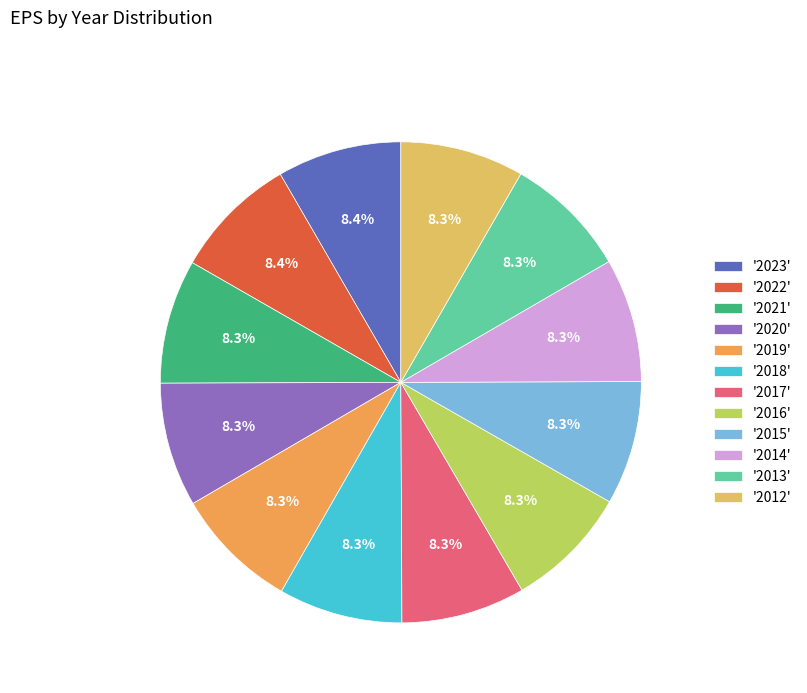

Which slice is the smallest?

2012